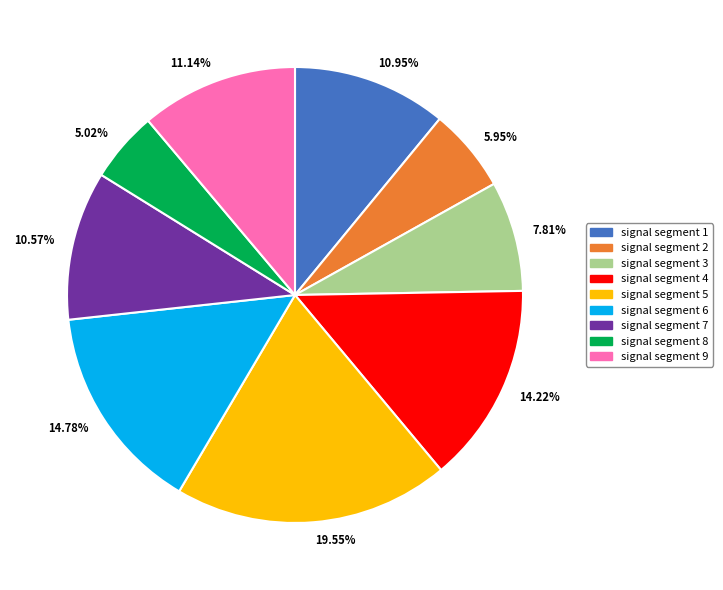

Count the number of slices in the pie.

9